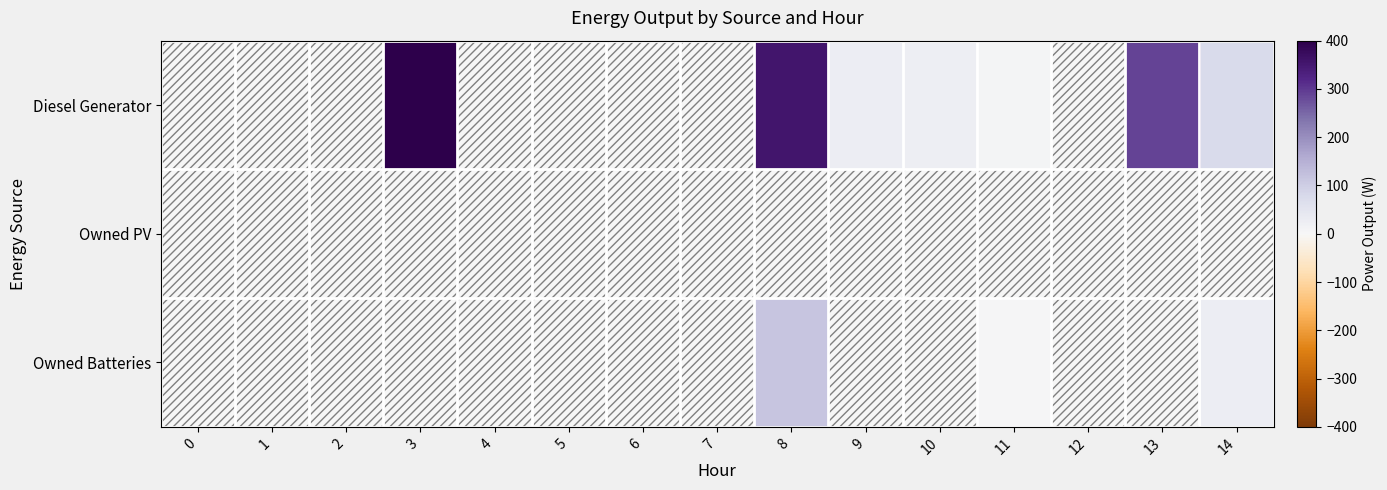

Reading left to right, transcribe all the data shown in this chart.

Diesel Generator: 0=0	1=0	2=0	3=400	4=0	5=0	6=0	7=0	8=354	9=28	10=23	11=8	12=0	13=288	14=77
Owned PV: 0=0	1=0	2=0	3=0	4=0	5=0	6=0	7=0	8=0	9=0	10=0	11=0	12=0	13=0	14=0
Owned Batteries: 0=0	1=0	2=0	3=0	4=0	5=0	6=0	7=0	8=113	9=0	10=0	11=5	12=0	13=0	14=25